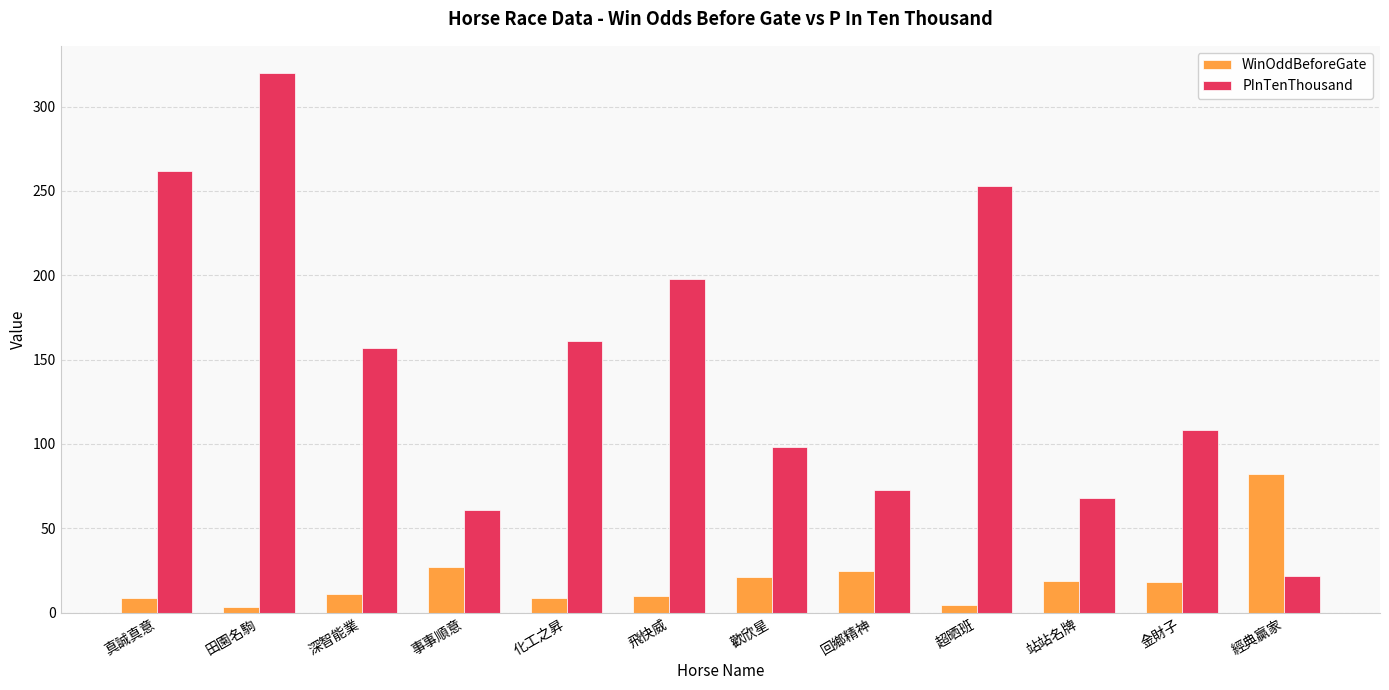

How many values in the WinOddBeforeGate series are below 18?

6